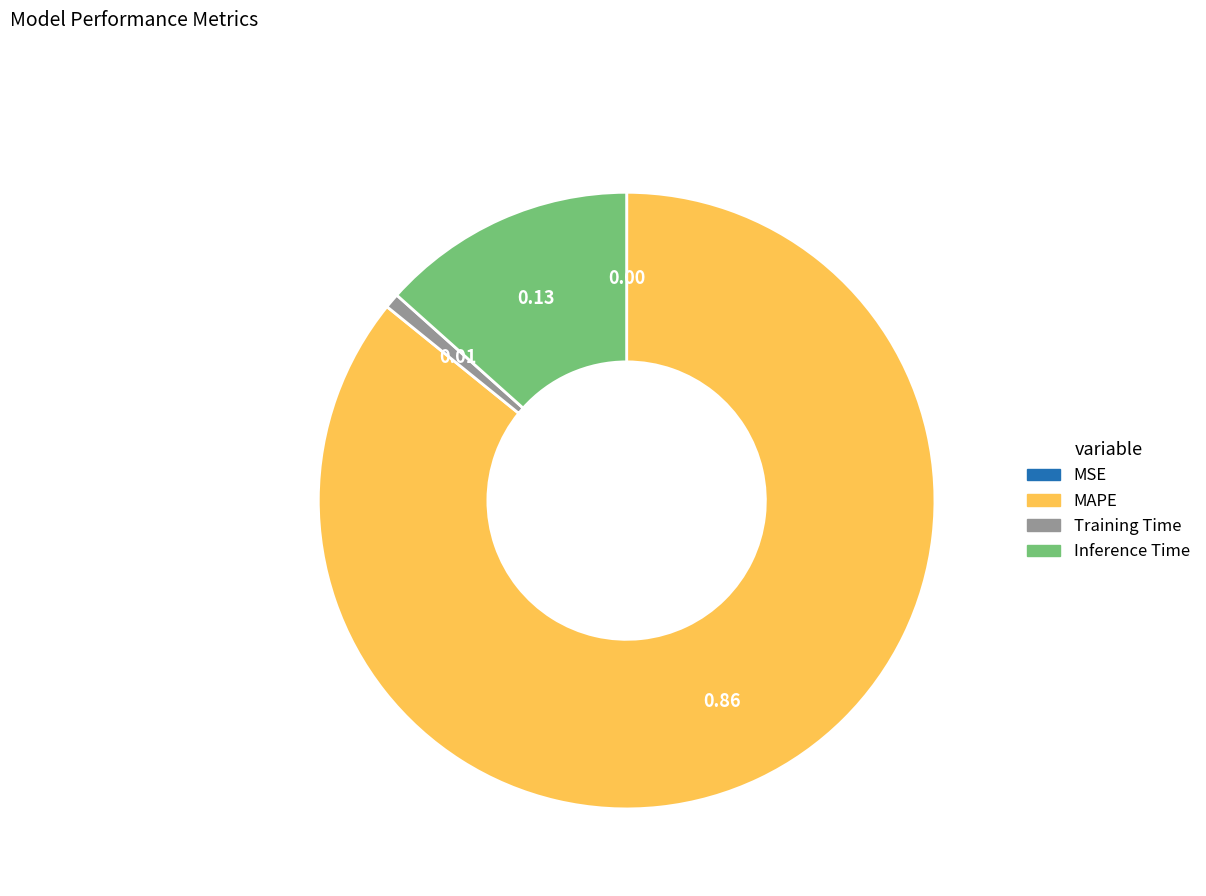

Which slice represents more than half of the pie?

MAPE